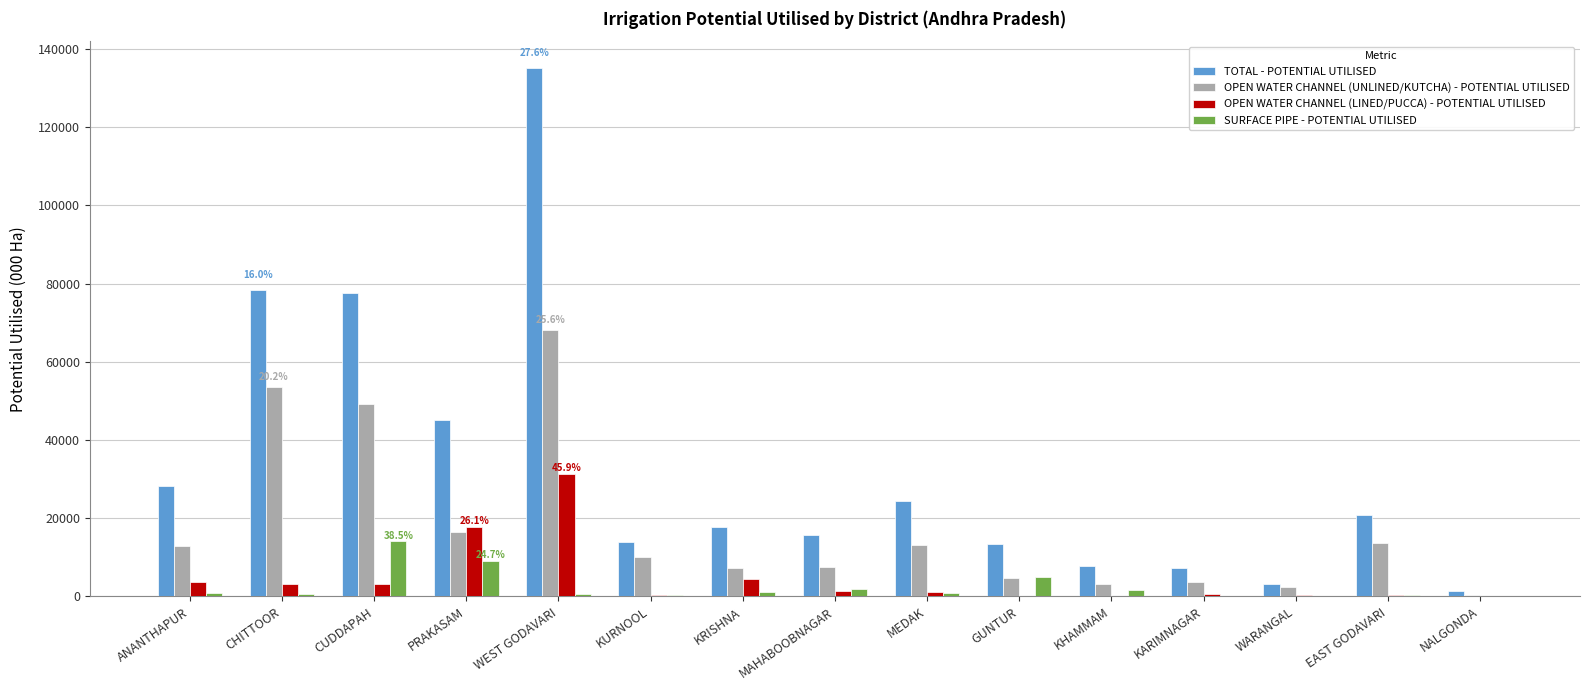

Which series changed the most between ANANTHAPUR and KARIMNAGAR?

TOTAL - POTENTIAL UTILISED